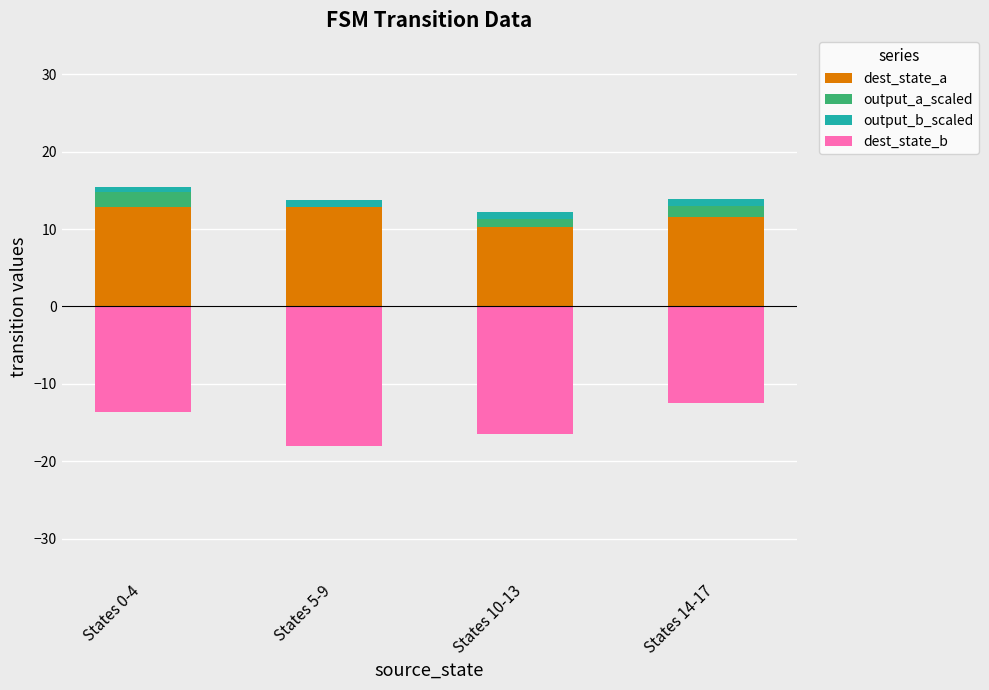

Rank the series by their maximum value, from highest to lowest.

dest_state_a, output_a_scaled, output_b_scaled, dest_state_b